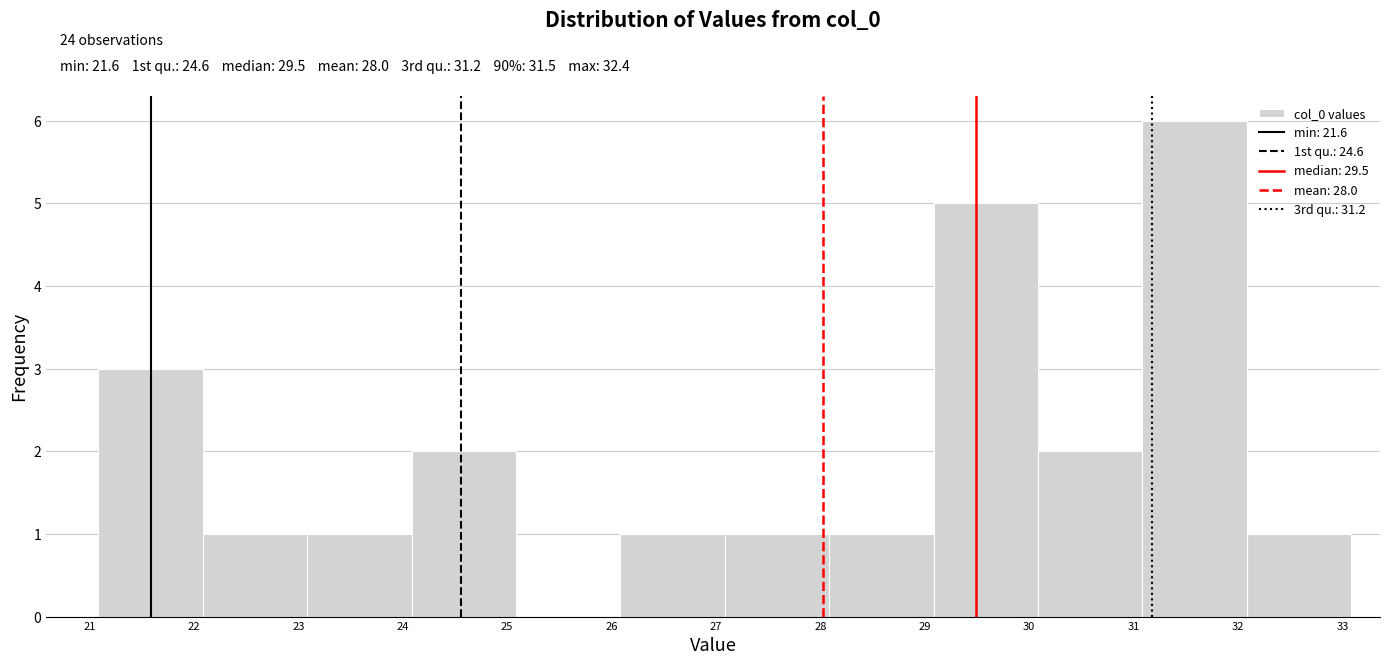

Which range on the x-axis has the tallest bar?

31.1 to 32.1